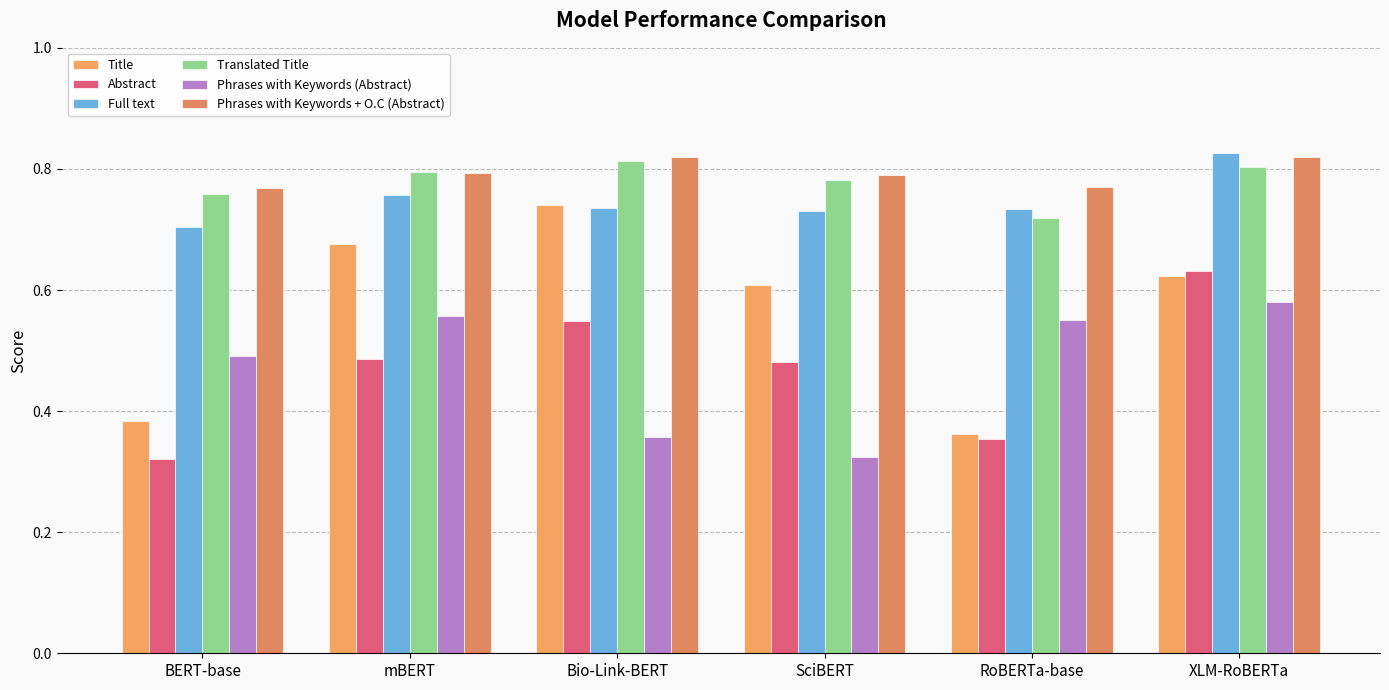

How many bars are there in each group?

6